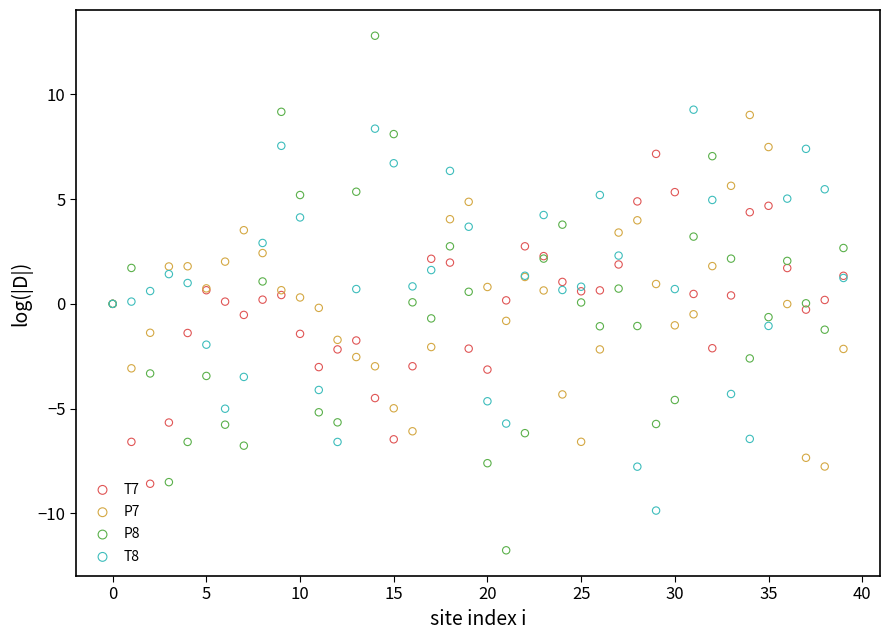

Which series contains the lowest Y value?

P8